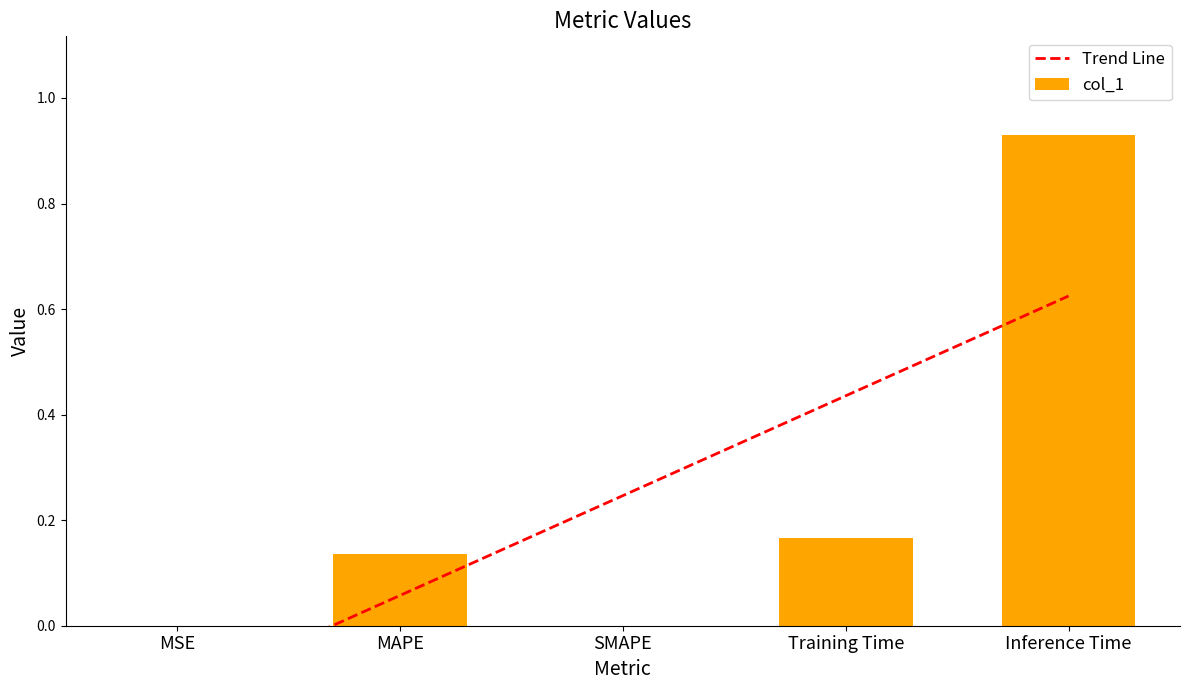

How many categories are shown in the chart?

5